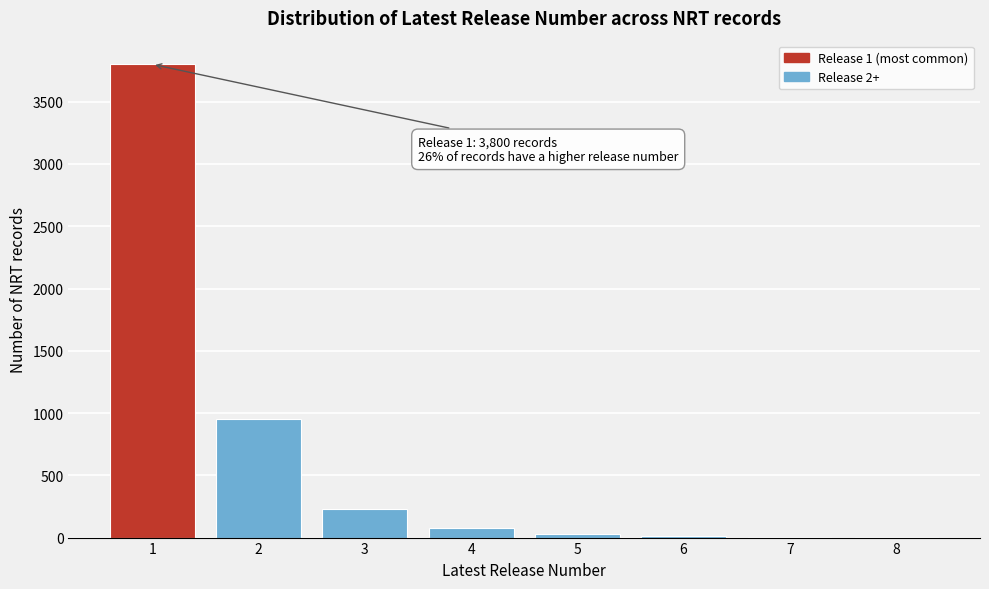

What is the change in value from 2 to 4?

-870